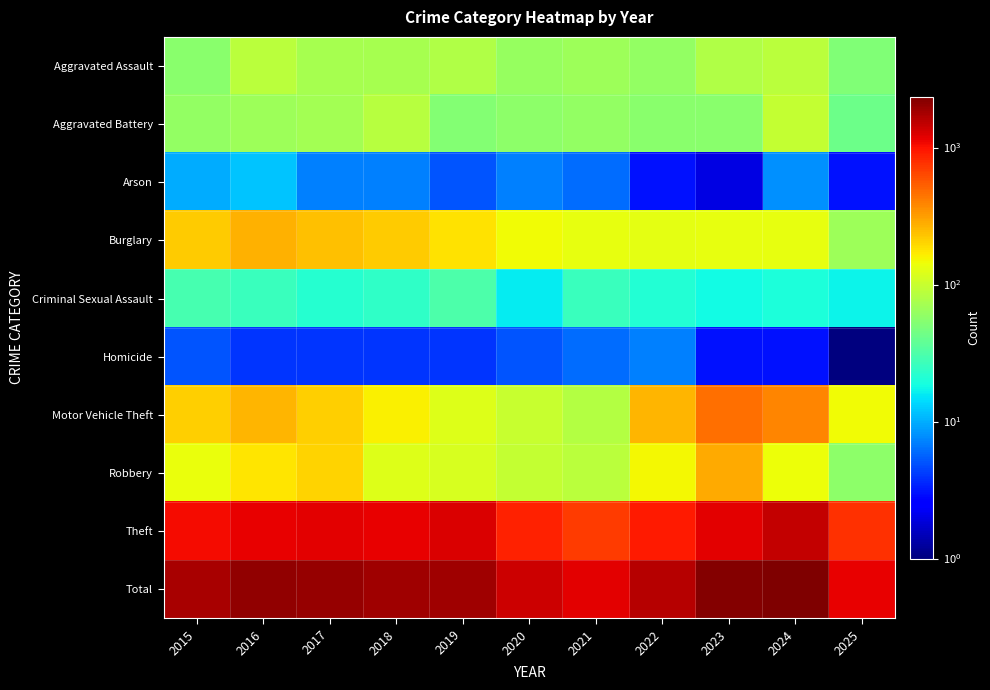

Reading left to right, list all the values displayed in this chart.

Aggravated Assault: 2015=56	2016=88	2017=72	2018=72	2019=80	2020=62	2021=66	2022=61	2023=79	2024=88	2025=51
Aggravated Battery: 2015=60	2016=66	2017=71	2018=86	2019=53	2020=57	2021=60	2022=56	2023=55	2024=96	2025=42
Arson: 2015=10	2016=12	2017=7	2018=7	2019=5	2020=7	2021=6	2022=3	2023=2	2024=8	2025=3
Burglary: 2015=216	2016=266	2017=237	2018=218	2019=182	2020=146	2021=134	2022=130	2023=133	2024=133	2025=66
Criminal Sexual Assault: 2015=29	2016=26	2017=22	2018=24	2019=31	2020=16	2021=26	2022=21	2023=18	2024=20	2025=17
Homicide: 2015=5	2016=4	2017=4	2018=4	2019=4	2020=5	2021=6	2022=7	2023=3	2024=3	2025=1
Motor Vehicle Theft: 2015=212	2016=259	2017=208	2018=163	2019=123	2020=99	2021=82	2022=259	2023=470	2024=388	2025=146
Robbery: 2015=139	2016=178	2017=202	2018=121	2019=116	2020=97	2021=88	2022=151	2023=284	2024=144	2025=57
Theft: 2015=1041	2016=1151	2017=1188	2018=1170	2019=1272	2020=884	2021=716	2022=920	2023=1198	2024=1473	2025=767
Total: 2015=1768	2016=2050	2017=2011	2018=1865	2019=1866	2020=1373	2021=1184	2022=1608	2023=2242	2024=2353	2025=1150